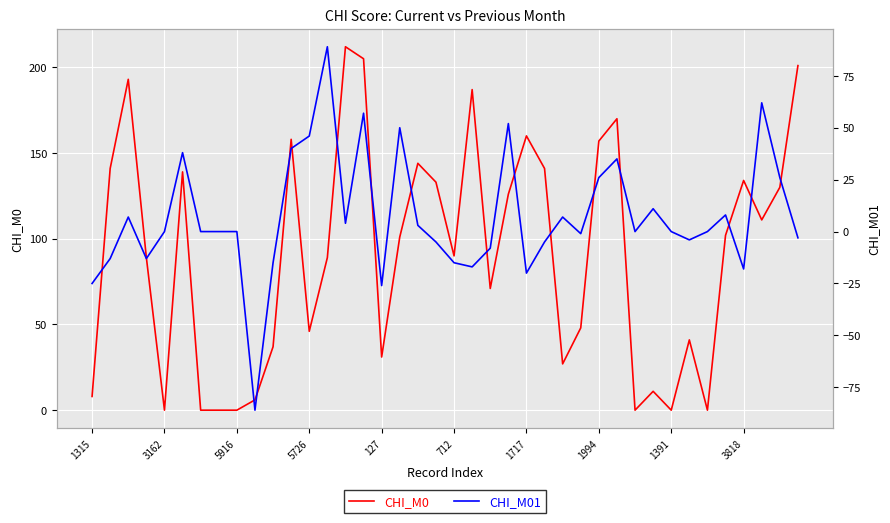

What is the maximum value for CHI_M0?

212